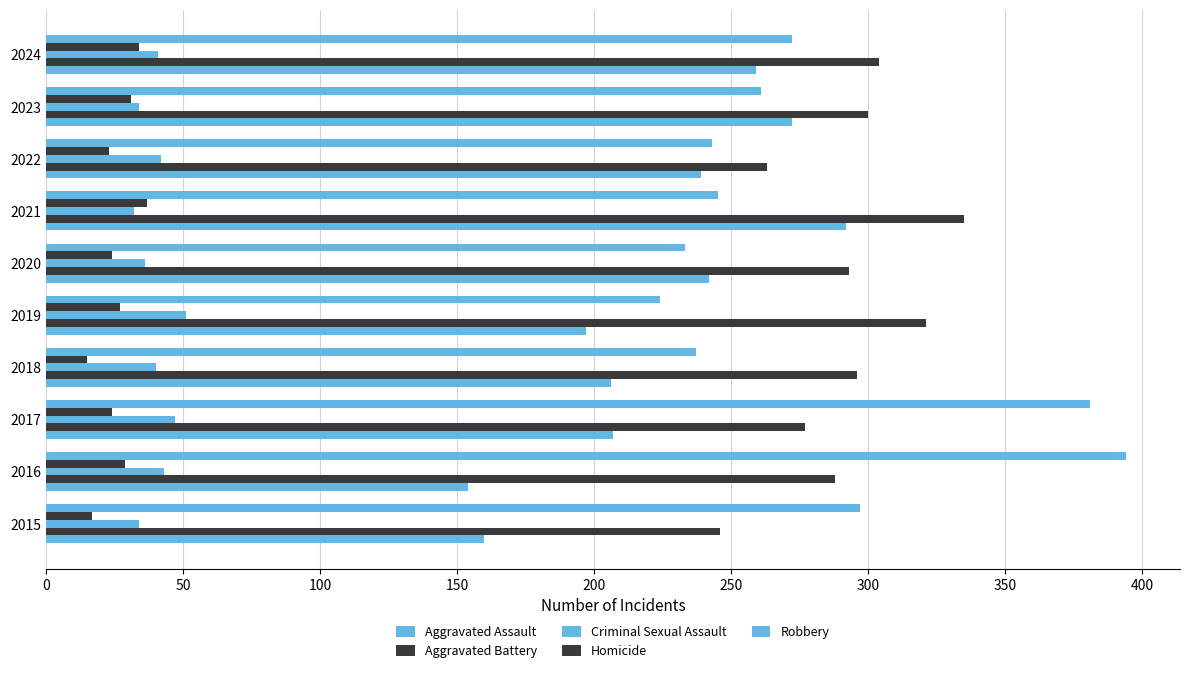

Count the number of categories in the chart.

10